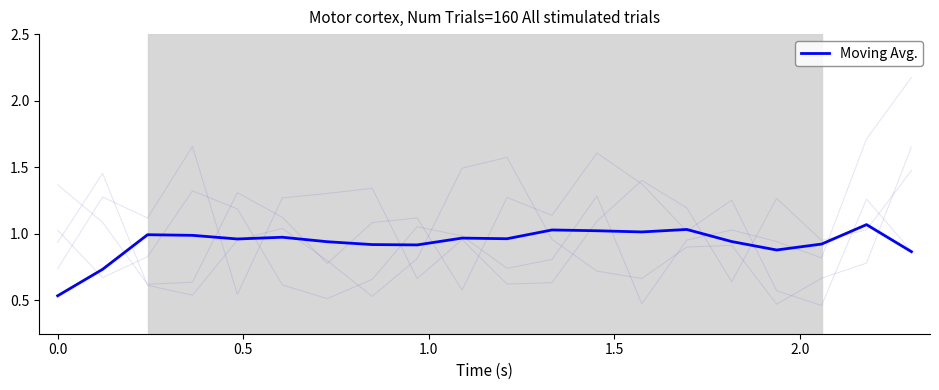

Reading left to right, list all the values displayed in this chart.

0.5	0.7	1.0	1.0	1.0	1.0	0.9	0.9	0.9	1.0	1.0	1.0	1.0	1.0	1.0	0.9	0.9	0.9	1.1	0.9